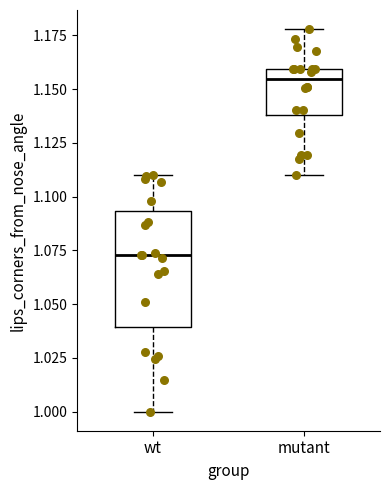

Reading left to right, read every box against the y-axis: the position of its median line, the range the box covers, and the ends of its whiskers. The values are not printed on the chart, so give them approximately, as read against the axis.

wt: median 1.075, box 1.040 to 1.095, whiskers 1.000 to 1.110
mutant: median 1.155, box 1.140 to 1.160, whiskers 1.110 to 1.180